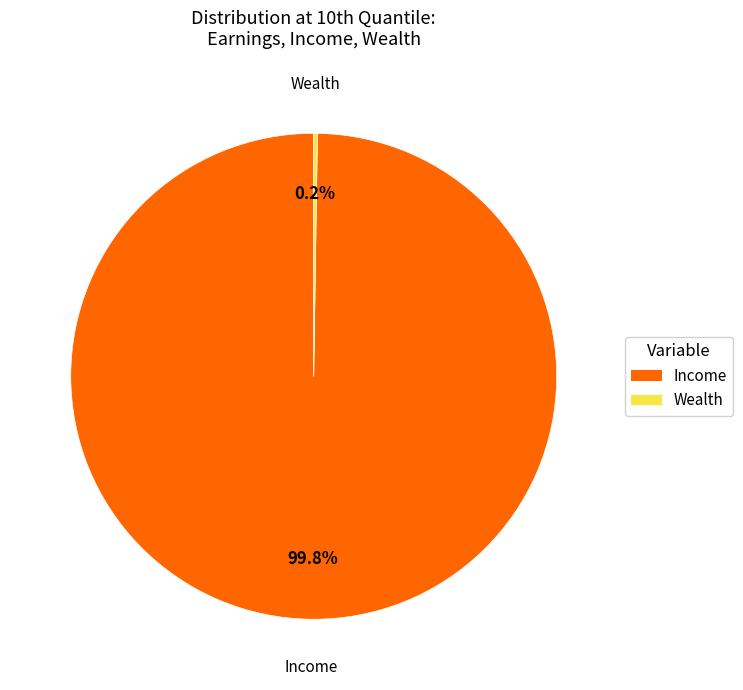

Is there any slice that represents more than half of the pie?

Yes